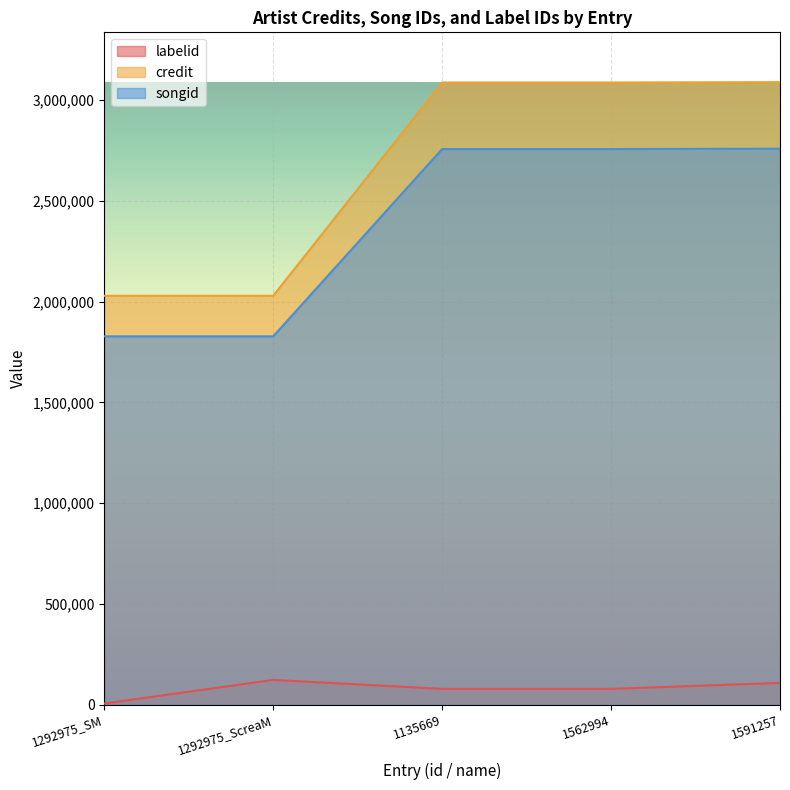

Rank the categories by credit value from highest to lowest.

1591257, 1135669, 1562994, 1292975_SM, 1292975_ScreaM